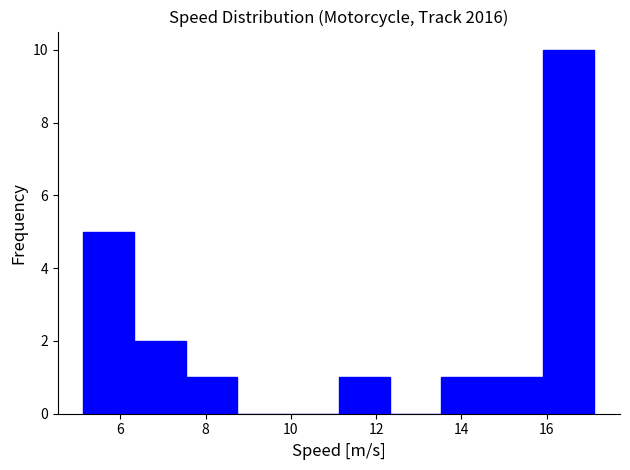

Reading left to right, list every bar in this chart as the range it spans on the x-axis followed by its height. Neither the bar edges nor the heights are printed on the chart, so give them approximately, as read against the axes.

5.2 to 6.4: 5
6.4 to 7.6: 2
7.6 to 8.8: 1
8.8 to 10.0: 0
10.0 to 11.2: 0
11.2 to 12.4: 1
12.4 to 13.6: 0
13.6 to 14.8: 1
14.8 to 16.0: 1
16.0 to 17.2: 10